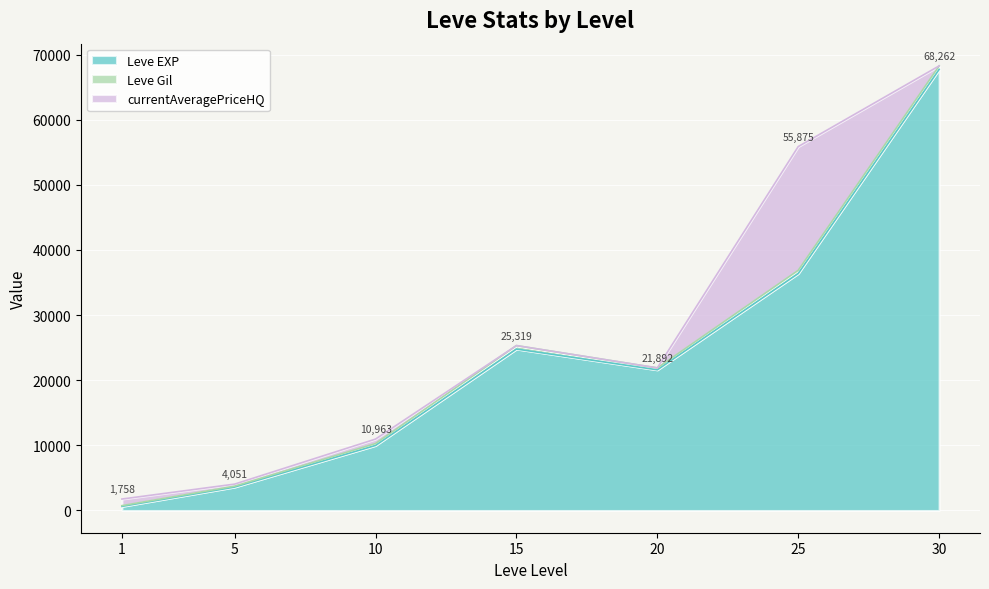

What are all the series names shown in the legend?

Leve EXP, Leve Gil, currentAveragePriceHQ